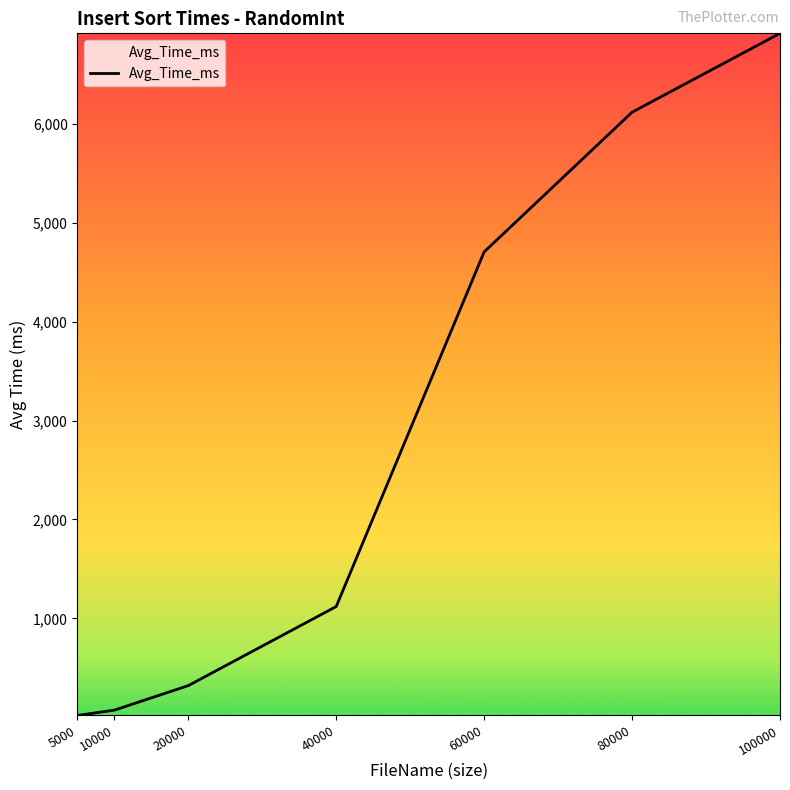

Count the number of data series in this chart.

1